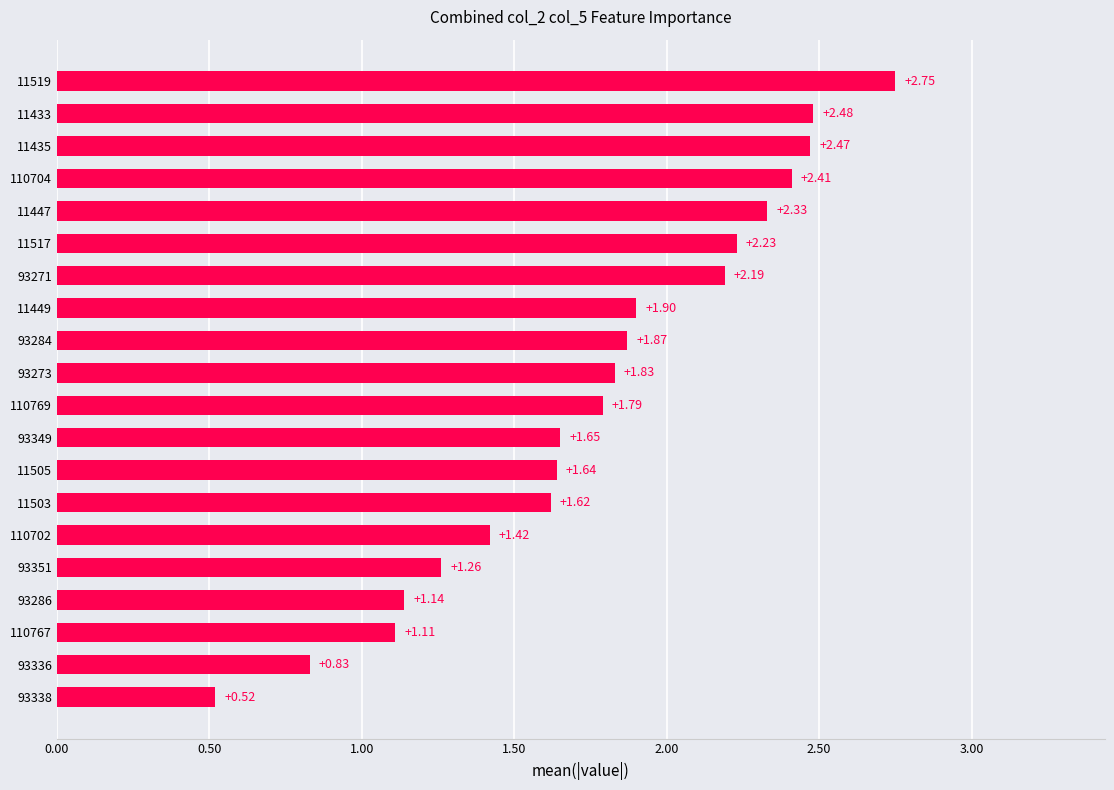

How many data points does each series have?

20